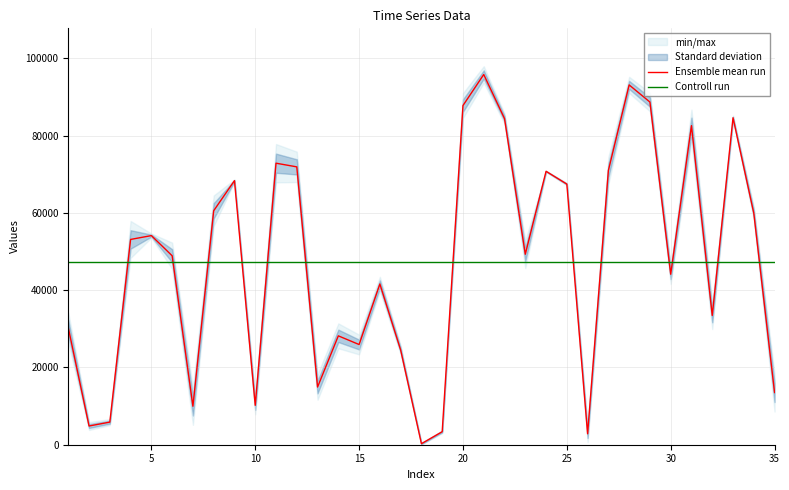

What is the sum of all Controll run values?

1659230.5